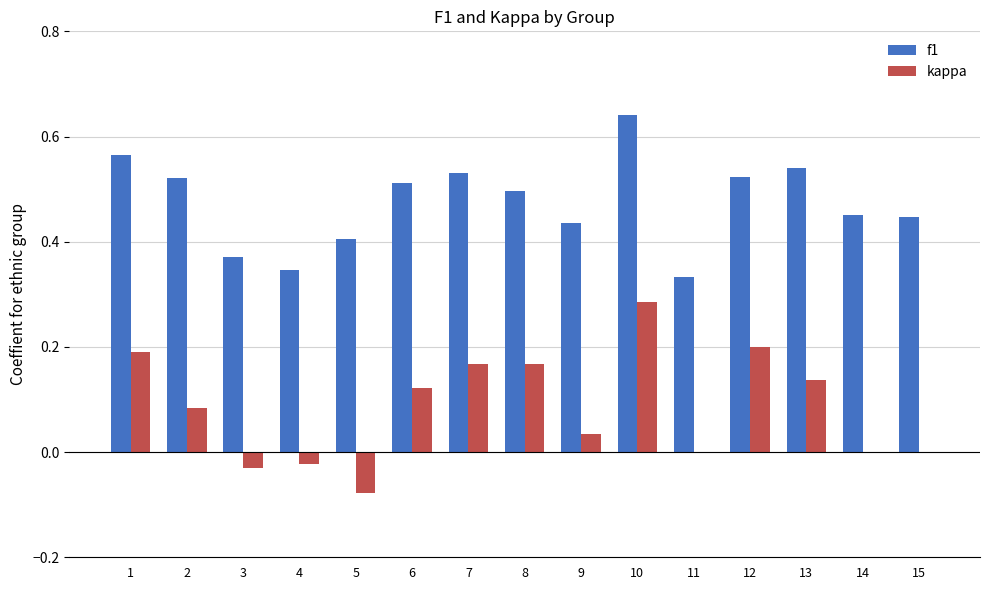

What is the sum of all f1 values?

7.1